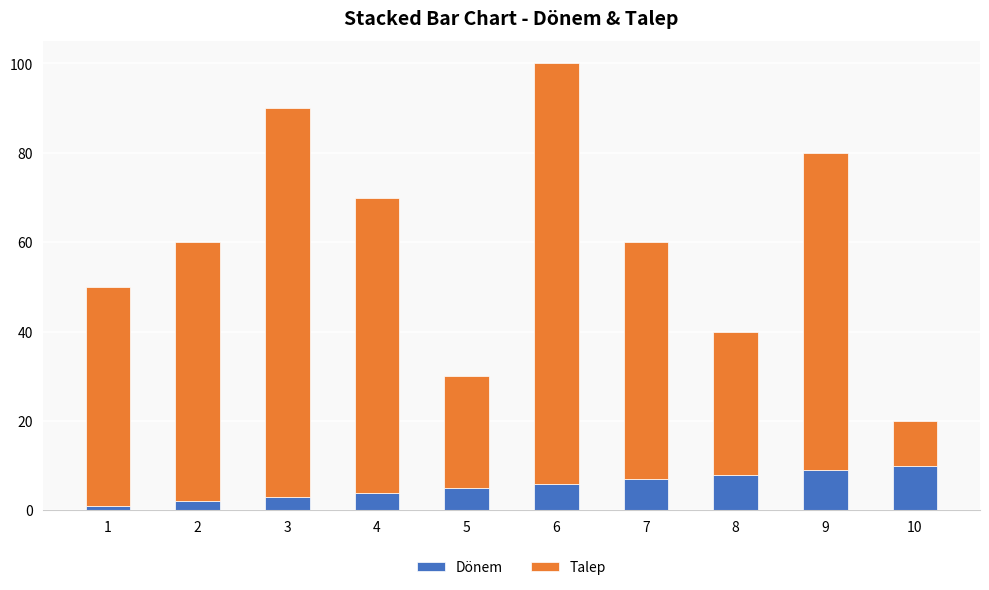

What is the maximum value for Dönem?

10